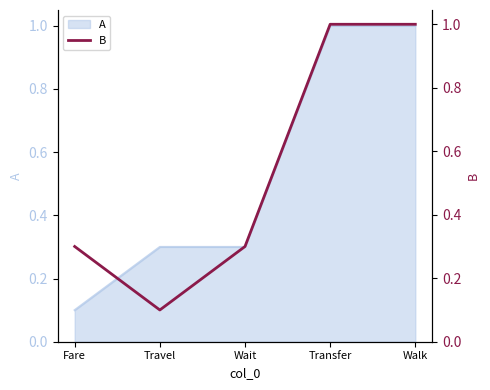

Reading right to left, list all the values displayed in this chart.

Walk=1.0	Transfer=1.0	Wait=0.3	Travel=0.1	Fare=0.3